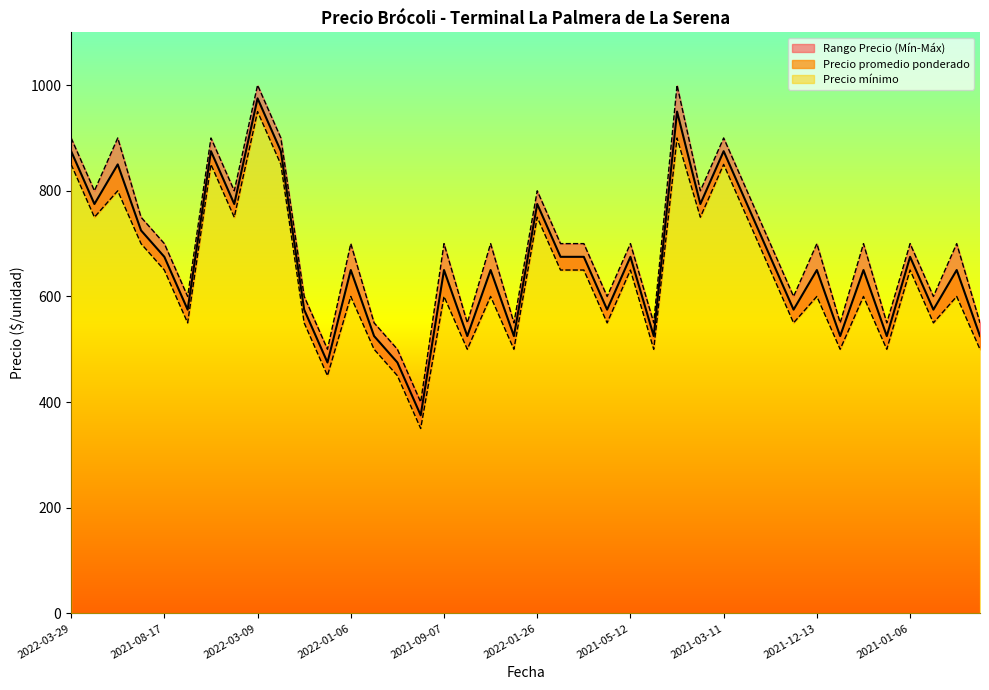

At which category is the sum across all series the highest?

2022-03-09